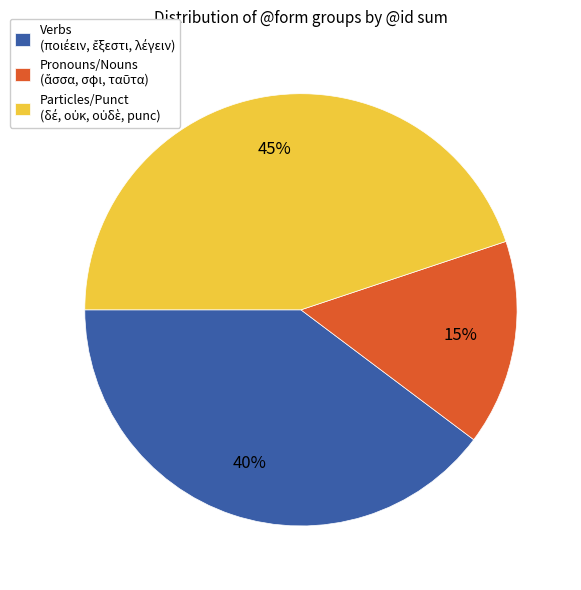

To the nearest percent, what is the average slice percentage?

33%